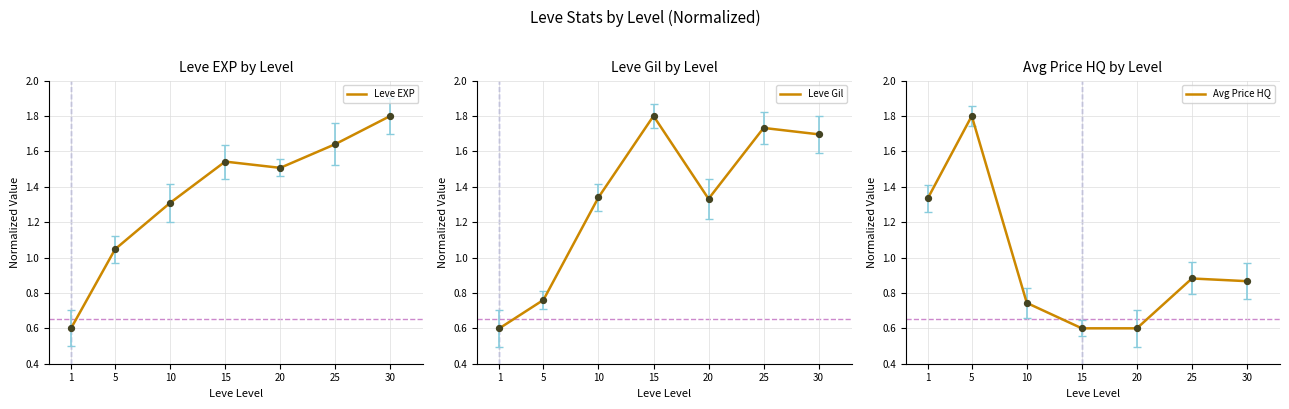

Which series reaches the maximum Y coordinate?

Leve EXP